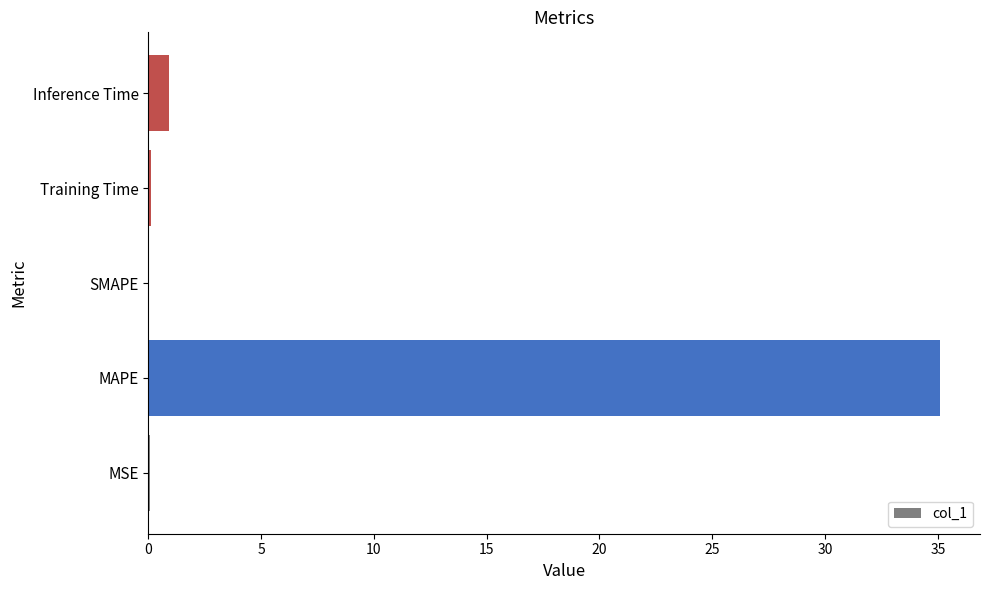

Which has a higher value, MAPE or Inference Time?

MAPE